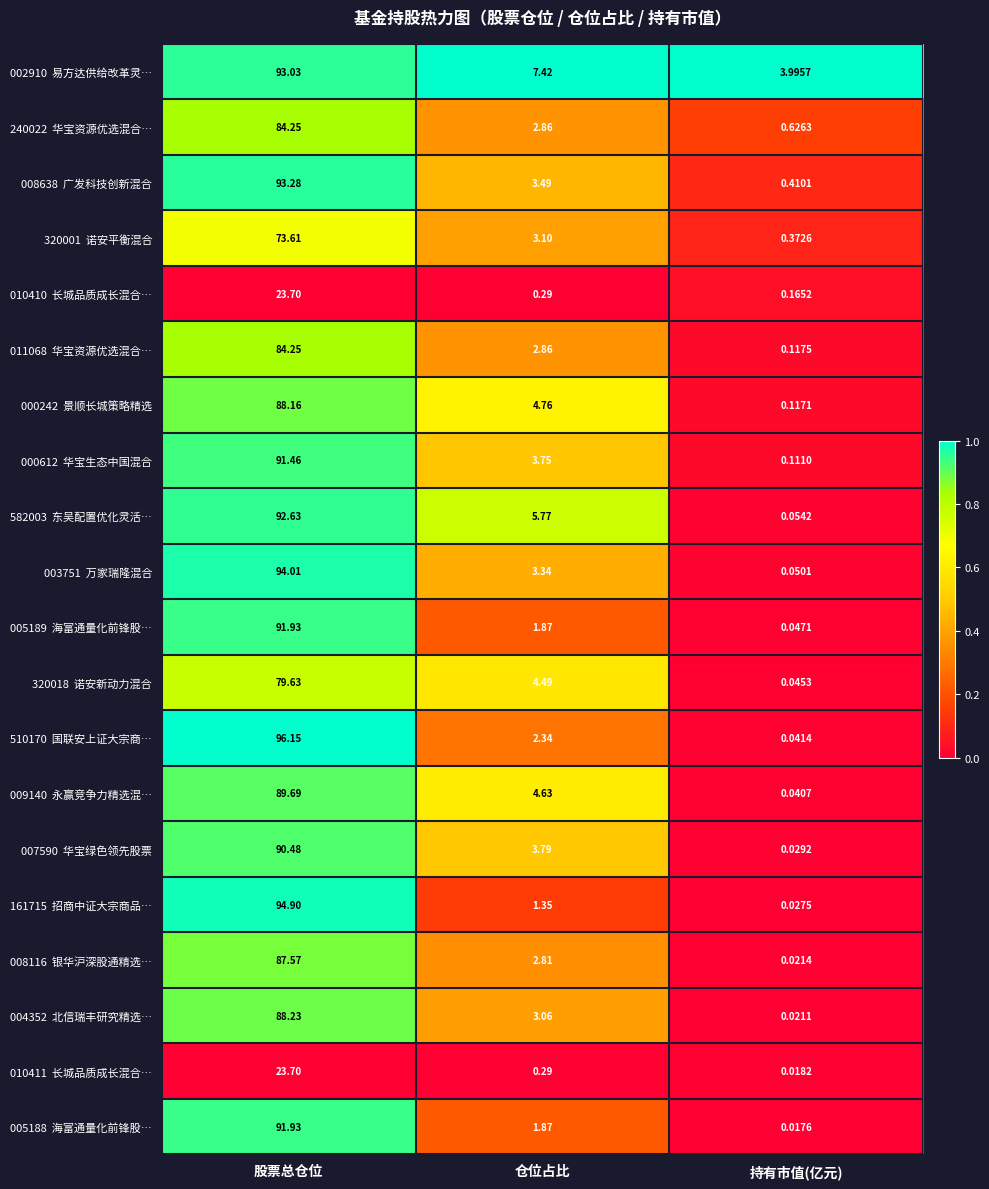

Which category has the highest value across all series?

股票总仓位